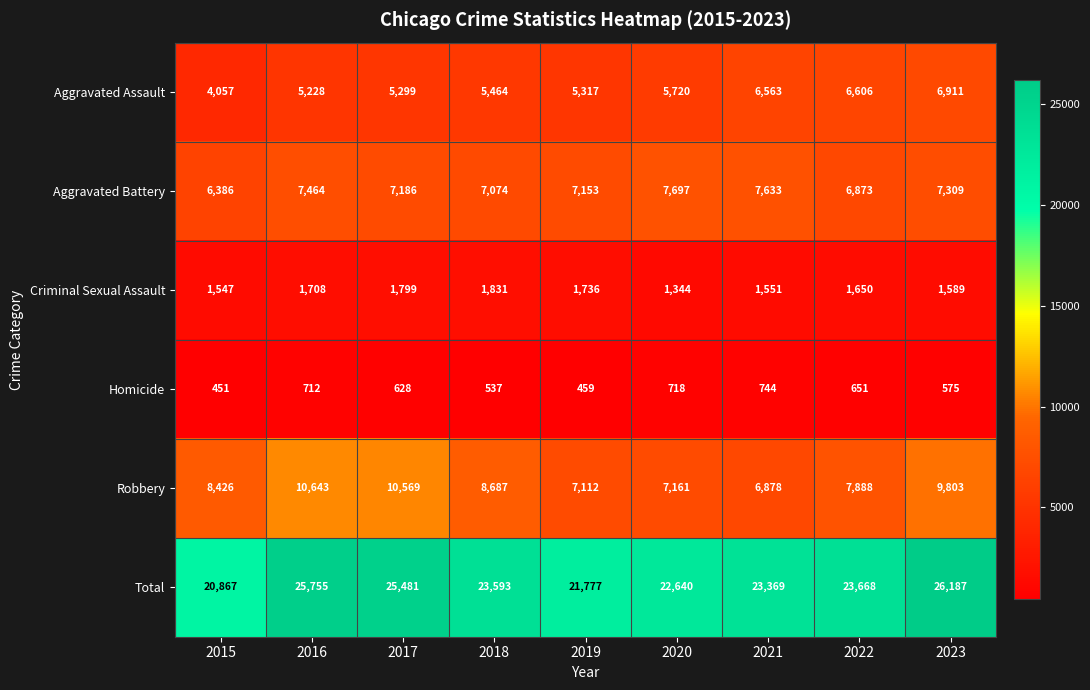

What is the smallest value displayed?

451